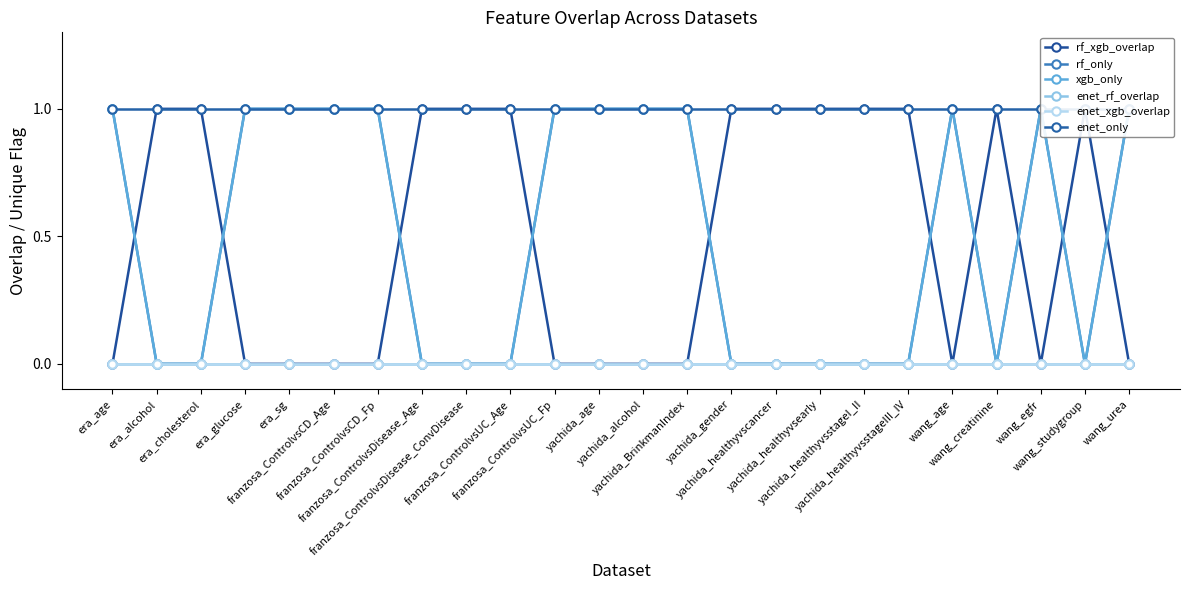

Which series changed the most between franzosa_ControlvsUC_Age and wang_creatinine?

rf_xgb_overlap